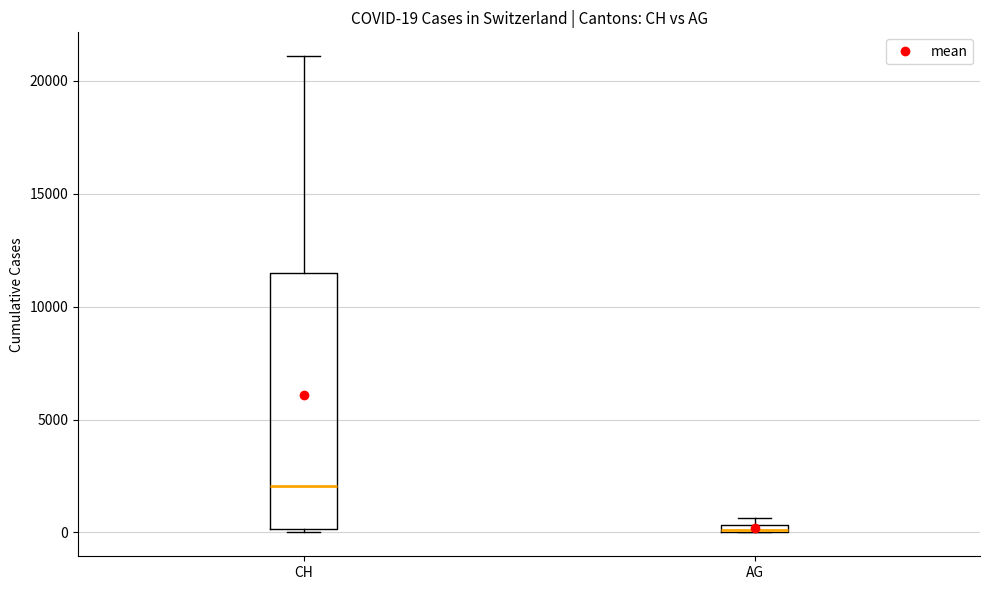

Comparing the boxes themselves (not the whiskers), which one is the tallest?

CH